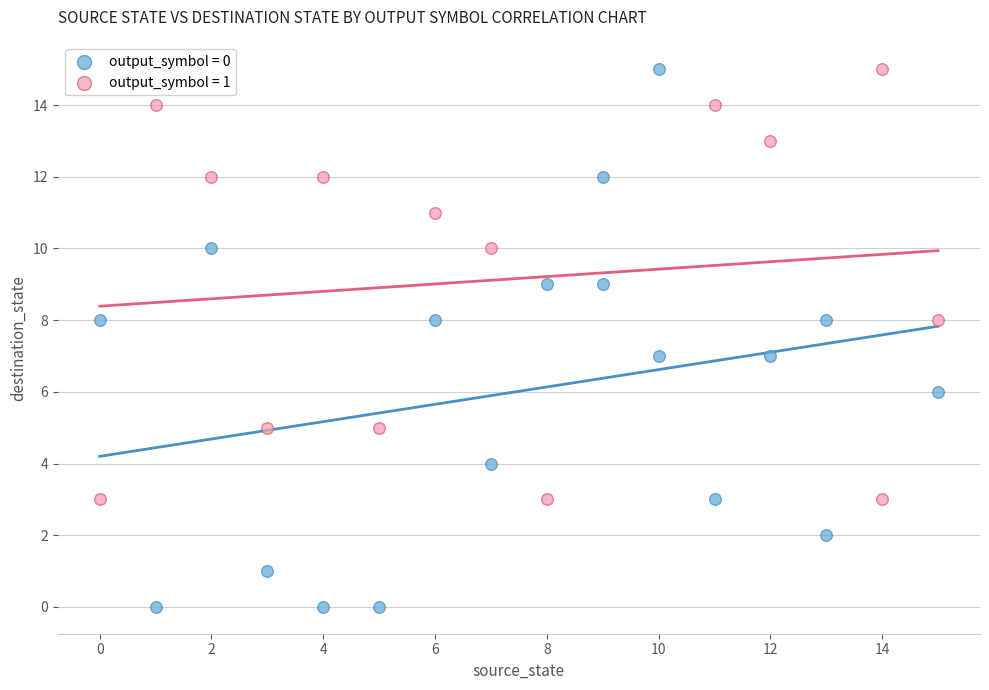

Which series reaches the minimum Y coordinate?

output_symbol = 0